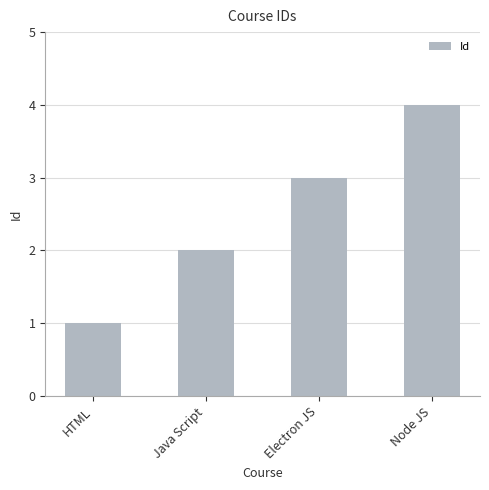

What is the greatest value displayed?

4